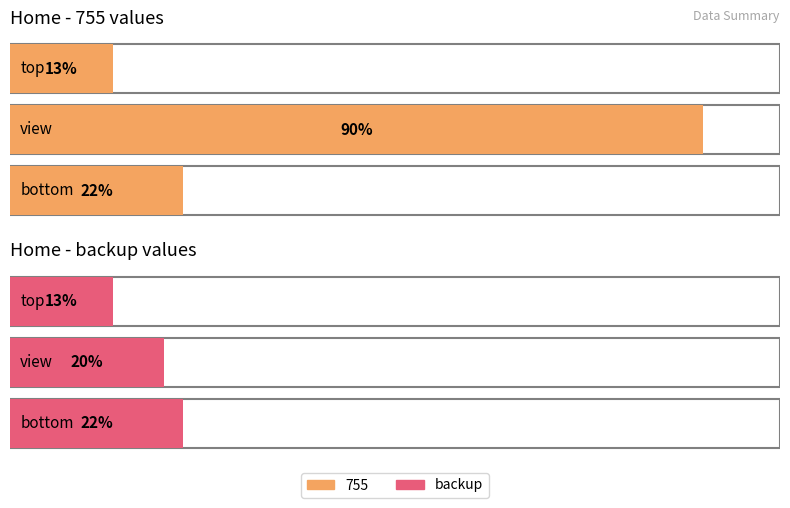

Which series changed the most between top and view?

755